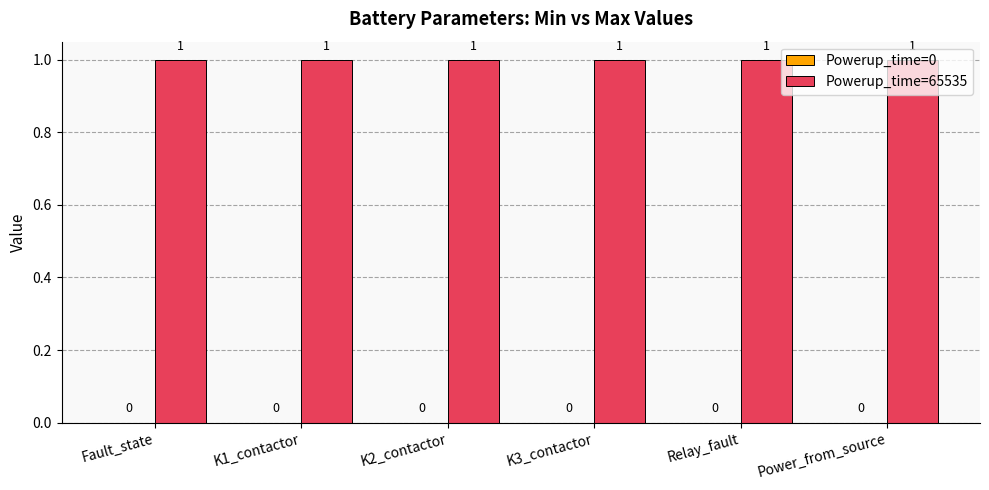

List the series in order of their overall mean, highest first.

Powerup_time=65535, Powerup_time=0